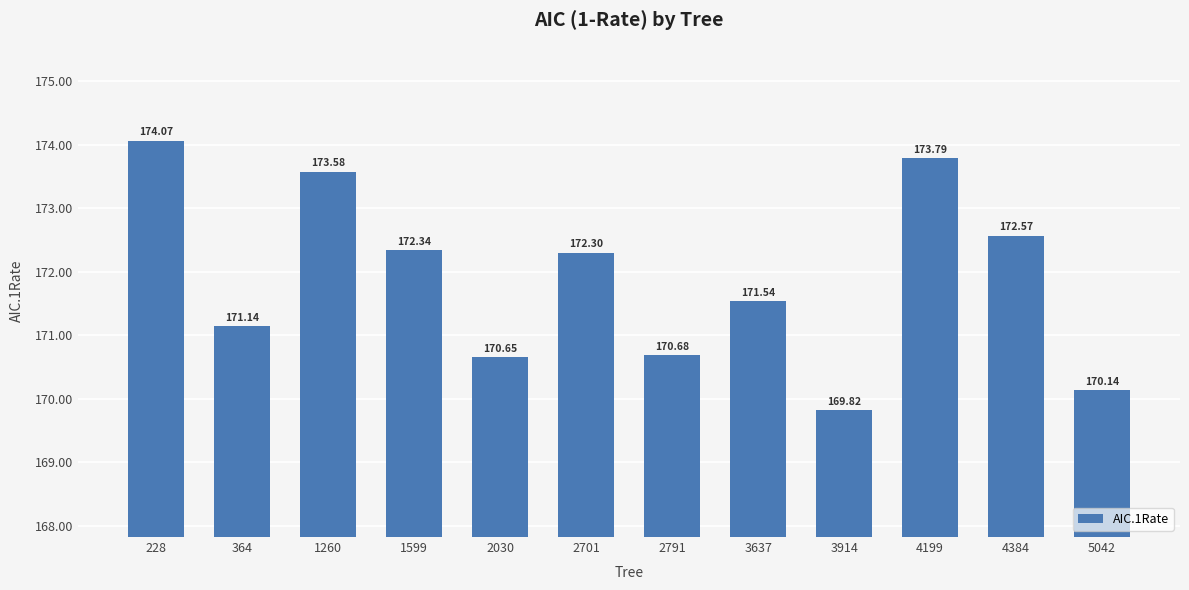

Which category has the lowest value across all series?

3914